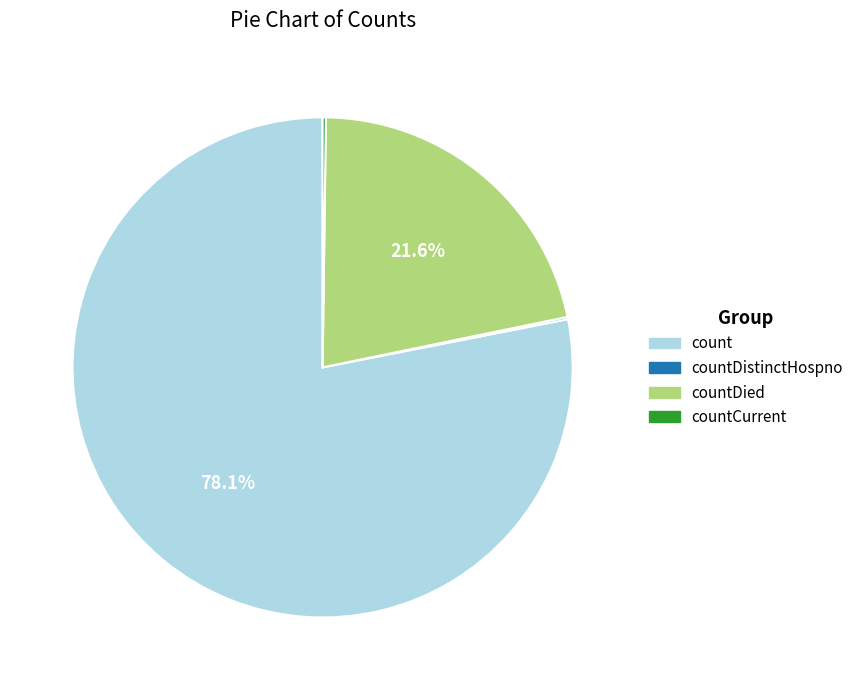

Does any single category account for the majority?

Yes